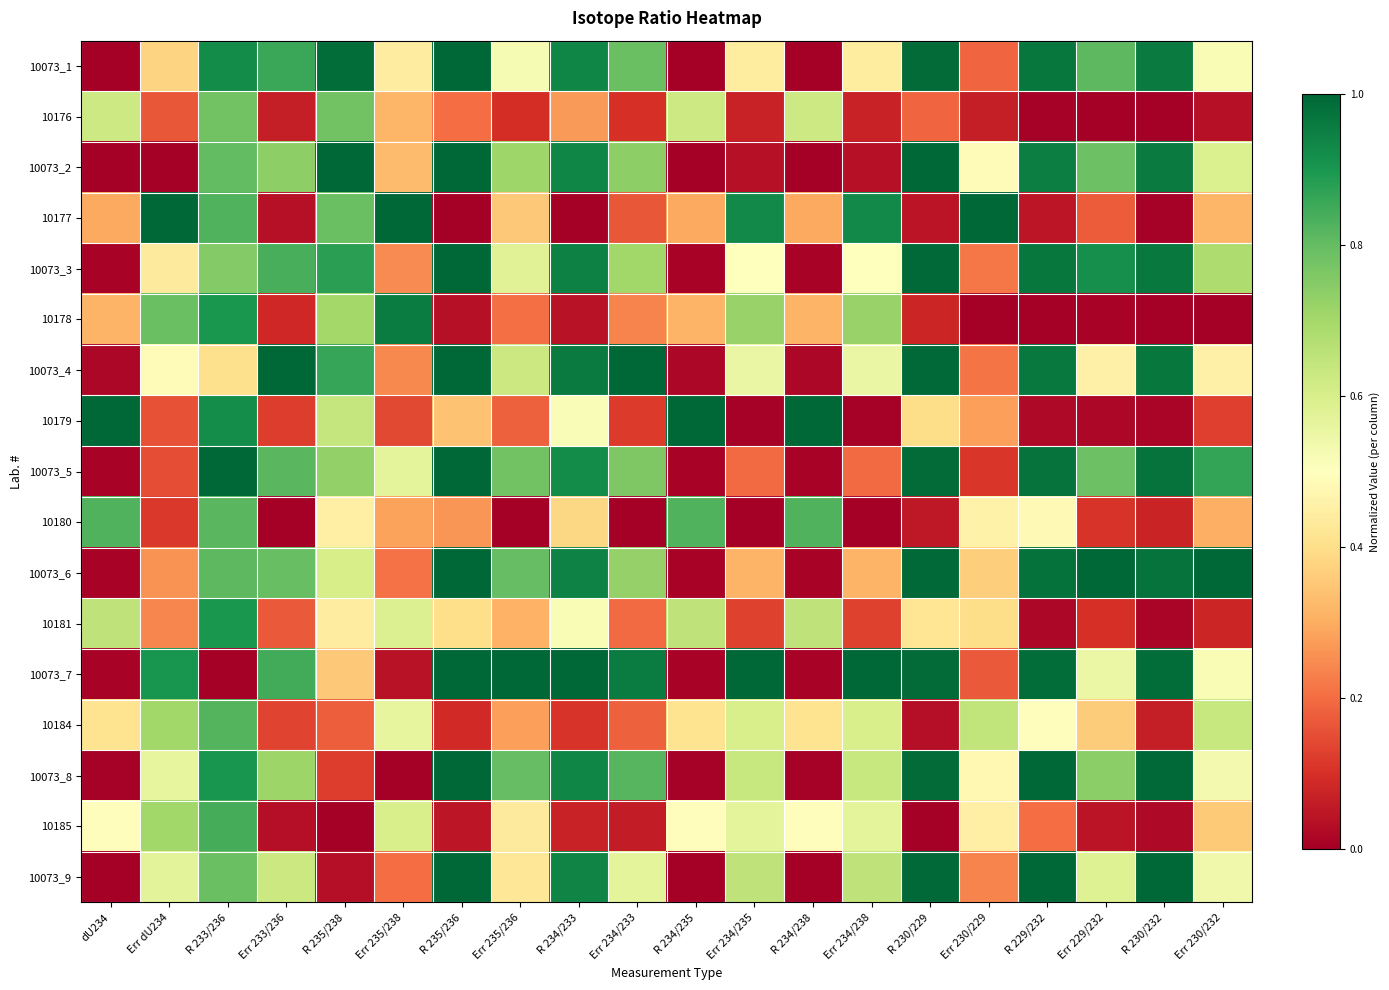

Reading right to left, transcribe all the data shown in this chart.

10073_1: Err 230/232=0.5	R 230/232=1.0	Err 229/232=0.8	R 229/232=1.0	Err 230/229=0.2	R 230/229=1.0	Err 234/238=0.4	R 234/238=0.0	Err 234/235=0.4	R 234/235=0.0	Err 234/233=0.8	R 234/233=0.9	Err 235/236=0.5	R 235/236=1.0	Err 235/238=0.4	R 235/238=1.0	Err 233/236=0.9	R 233/236=0.9	Err dU234=0.4	dU234=0.0
10176: Err 230/232=0.0	R 230/232=0.0	Err 229/232=0.0	R 229/232=0.0	Err 230/229=0.1	R 230/229=0.2	Err 234/238=0.1	R 234/238=0.6	Err 234/235=0.1	R 234/235=0.6	Err 234/233=0.1	R 234/233=0.3	Err 235/236=0.1	R 235/236=0.2	Err 235/238=0.3	R 235/238=0.8	Err 233/236=0.1	R 233/236=0.8	Err dU234=0.2	dU234=0.6
10073_2: Err 230/232=0.6	R 230/232=1.0	Err 229/232=0.8	R 229/232=1.0	Err 230/229=0.5	R 230/229=1.0	Err 234/238=0.0	R 234/238=0.0	Err 234/235=0.0	R 234/235=0.0	Err 234/233=0.7	R 234/233=0.9	Err 235/236=0.7	R 235/236=1.0	Err 235/238=0.3	R 235/238=1.0	Err 233/236=0.7	R 233/236=0.8	Err dU234=0.0	dU234=0.0
10177: Err 230/232=0.3	R 230/232=0.0	Err 229/232=0.2	R 229/232=0.1	Err 230/229=1.0	R 230/229=0.0	Err 234/238=0.9	R 234/238=0.3	Err 234/235=0.9	R 234/235=0.3	Err 234/233=0.2	R 234/233=0.0	Err 235/236=0.4	R 235/236=0.0	Err 235/238=1.0	R 235/238=0.8	Err 233/236=0.0	R 233/236=0.8	Err dU234=1.0	dU234=0.3
10073_3: Err 230/232=0.7	R 230/232=1.0	Err 229/232=0.9	R 229/232=1.0	Err 230/229=0.2	R 230/229=1.0	Err 234/238=0.5	R 234/238=0.0	Err 234/235=0.5	R 234/235=0.0	Err 234/233=0.7	R 234/233=0.9	Err 235/236=0.6	R 235/236=1.0	Err 235/238=0.2	R 235/238=0.9	Err 233/236=0.8	R 233/236=0.8	Err dU234=0.4	dU234=0.0
10178: Err 230/232=0.0	R 230/232=0.0	Err 229/232=0.0	R 229/232=0.0	Err 230/229=0.0	R 230/229=0.1	Err 234/238=0.7	R 234/238=0.3	Err 234/235=0.7	R 234/235=0.3	Err 234/233=0.2	R 234/233=0.0	Err 235/236=0.2	R 235/236=0.0	Err 235/238=1.0	R 235/238=0.7	Err 233/236=0.1	R 233/236=0.9	Err dU234=0.8	dU234=0.3
10073_4: Err 230/232=0.5	R 230/232=1.0	Err 229/232=0.5	R 229/232=1.0	Err 230/229=0.2	R 230/229=1.0	Err 234/238=0.6	R 234/238=0.0	Err 234/235=0.6	R 234/235=0.0	Err 234/233=1.0	R 234/233=1.0	Err 235/236=0.6	R 235/236=1.0	Err 235/238=0.2	R 235/238=0.9	Err 233/236=1.0	R 233/236=0.4	Err dU234=0.5	dU234=0.0
10179: Err 230/232=0.1	R 230/232=0.0	Err 229/232=0.0	R 229/232=0.0	Err 230/229=0.3	R 230/229=0.4	Err 234/238=0.0	R 234/238=1.0	Err 234/235=0.0	R 234/235=1.0	Err 234/233=0.1	R 234/233=0.5	Err 235/236=0.2	R 235/236=0.3	Err 235/238=0.1	R 235/238=0.6	Err 233/236=0.1	R 233/236=0.9	Err dU234=0.2	dU234=1.0
10073_5: Err 230/232=0.9	R 230/232=1.0	Err 229/232=0.8	R 229/232=1.0	Err 230/229=0.1	R 230/229=1.0	Err 234/238=0.2	R 234/238=0.0	Err 234/235=0.2	R 234/235=0.0	Err 234/233=0.8	R 234/233=0.9	Err 235/236=0.8	R 235/236=1.0	Err 235/238=0.6	R 235/238=0.7	Err 233/236=0.8	R 233/236=1.0	Err dU234=0.1	dU234=0.0
10180: Err 230/232=0.3	R 230/232=0.1	Err 229/232=0.1	R 229/232=0.5	Err 230/229=0.5	R 230/229=0.1	Err 234/238=0.0	R 234/238=0.8	Err 234/235=0.0	R 234/235=0.8	Err 234/233=0.0	R 234/233=0.4	Err 235/236=0.0	R 235/236=0.3	Err 235/238=0.3	R 235/238=0.5	Err 233/236=0.0	R 233/236=0.8	Err dU234=0.1	dU234=0.8
10073_6: Err 230/232=1.0	R 230/232=1.0	Err 229/232=1.0	R 229/232=1.0	Err 230/229=0.4	R 230/229=1.0	Err 234/238=0.3	R 234/238=0.0	Err 234/235=0.3	R 234/235=0.0	Err 234/233=0.7	R 234/233=0.9	Err 235/236=0.8	R 235/236=1.0	Err 235/238=0.2	R 235/238=0.6	Err 233/236=0.8	R 233/236=0.8	Err dU234=0.3	dU234=0.0
10181: Err 230/232=0.1	R 230/232=0.0	Err 229/232=0.1	R 229/232=0.0	Err 230/229=0.4	R 230/229=0.4	Err 234/238=0.1	R 234/238=0.7	Err 234/235=0.1	R 234/235=0.7	Err 234/233=0.2	R 234/233=0.5	Err 235/236=0.3	R 235/236=0.4	Err 235/238=0.6	R 235/238=0.4	Err 233/236=0.2	R 233/236=0.9	Err dU234=0.2	dU234=0.7
10073_7: Err 230/232=0.5	R 230/232=1.0	Err 229/232=0.5	R 229/232=1.0	Err 230/229=0.2	R 230/229=1.0	Err 234/238=1.0	R 234/238=0.0	Err 234/235=1.0	R 234/235=0.0	Err 234/233=1.0	R 234/233=1.0	Err 235/236=1.0	R 235/236=1.0	Err 235/238=0.0	R 235/238=0.4	Err 233/236=0.8	R 233/236=0.0	Err dU234=0.9	dU234=0.0
10184: Err 230/232=0.6	R 230/232=0.1	Err 229/232=0.4	R 229/232=0.5	Err 230/229=0.6	R 230/229=0.0	Err 234/238=0.6	R 234/238=0.4	Err 234/235=0.6	R 234/235=0.4	Err 234/233=0.2	R 234/233=0.1	Err 235/236=0.3	R 235/236=0.1	Err 235/238=0.6	R 235/238=0.2	Err 233/236=0.1	R 233/236=0.8	Err dU234=0.7	dU234=0.4
10073_8: Err 230/232=0.5	R 230/232=1.0	Err 229/232=0.7	R 229/232=1.0	Err 230/229=0.5	R 230/229=1.0	Err 234/238=0.6	R 234/238=0.0	Err 234/235=0.6	R 234/235=0.0	Err 234/233=0.8	R 234/233=0.9	Err 235/236=0.8	R 235/236=1.0	Err 235/238=0.0	R 235/238=0.1	Err 233/236=0.7	R 233/236=0.9	Err dU234=0.6	dU234=0.0
10185: Err 230/232=0.4	R 230/232=0.0	Err 229/232=0.0	R 229/232=0.2	Err 230/229=0.5	R 230/229=0.0	Err 234/238=0.6	R 234/238=0.5	Err 234/235=0.6	R 234/235=0.5	Err 234/233=0.1	R 234/233=0.1	Err 235/236=0.4	R 235/236=0.0	Err 235/238=0.6	R 235/238=0.0	Err 233/236=0.0	R 233/236=0.8	Err dU234=0.7	dU234=0.5
10073_9: Err 230/232=0.5	R 230/232=1.0	Err 229/232=0.6	R 229/232=1.0	Err 230/229=0.2	R 230/229=1.0	Err 234/238=0.6	R 234/238=0.0	Err 234/235=0.6	R 234/235=0.0	Err 234/233=0.6	R 234/233=0.9	Err 235/236=0.4	R 235/236=1.0	Err 235/238=0.2	R 235/238=0.0	Err 233/236=0.6	R 233/236=0.8	Err dU234=0.6	dU234=0.0